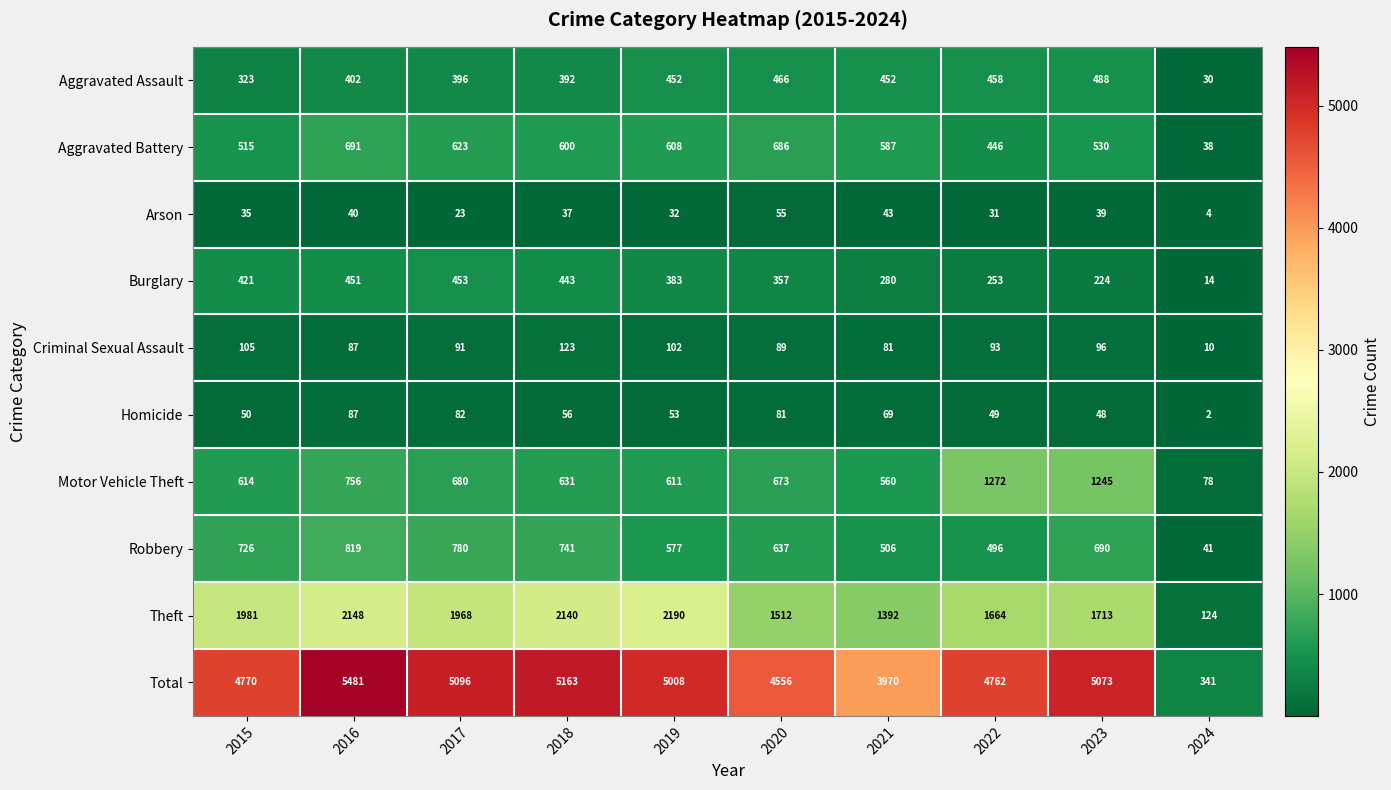

Which series has the widest spread of values?

Total